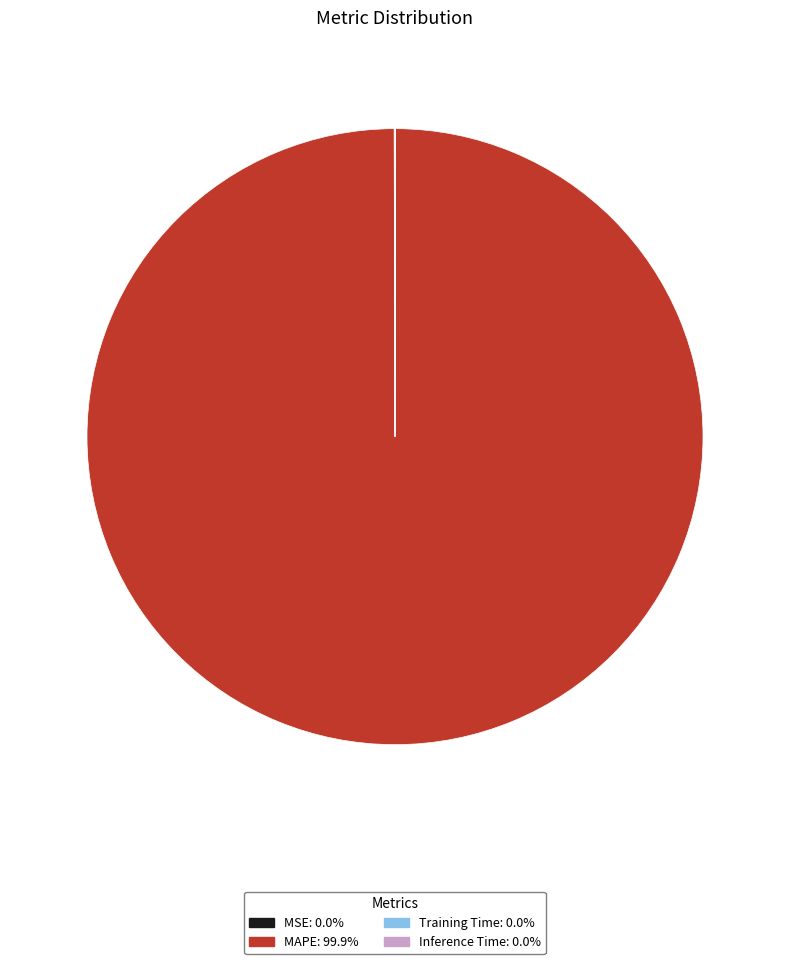

What is the largest slice in the pie chart?

MAPE